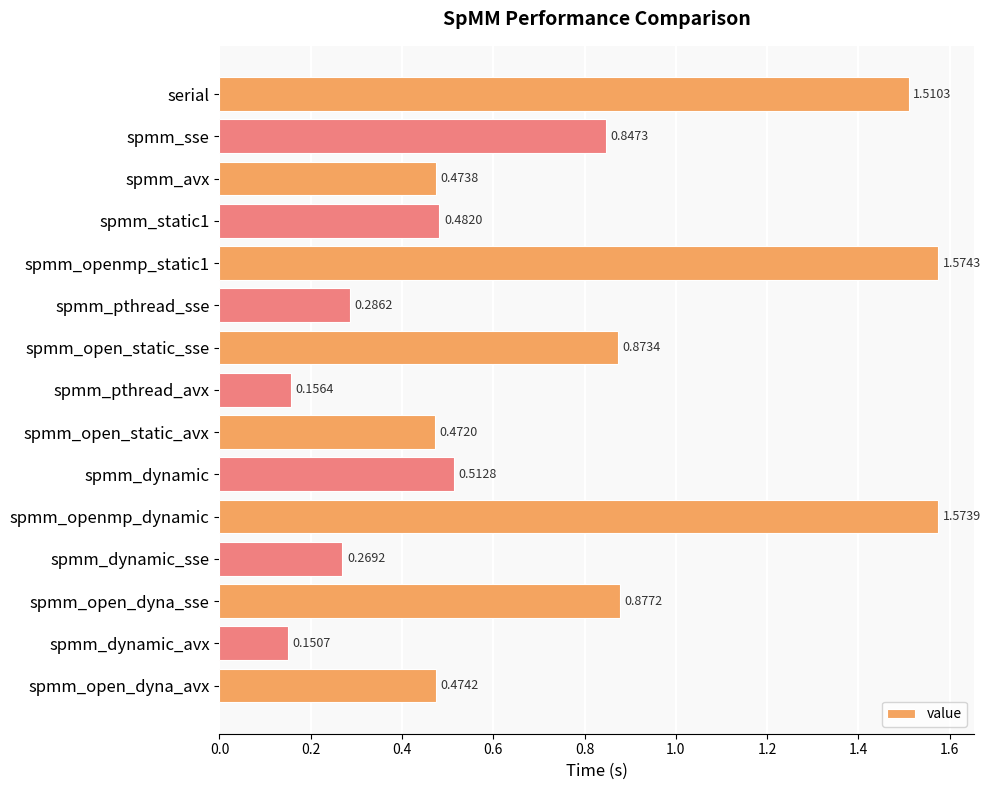

What is the average value?

0.7